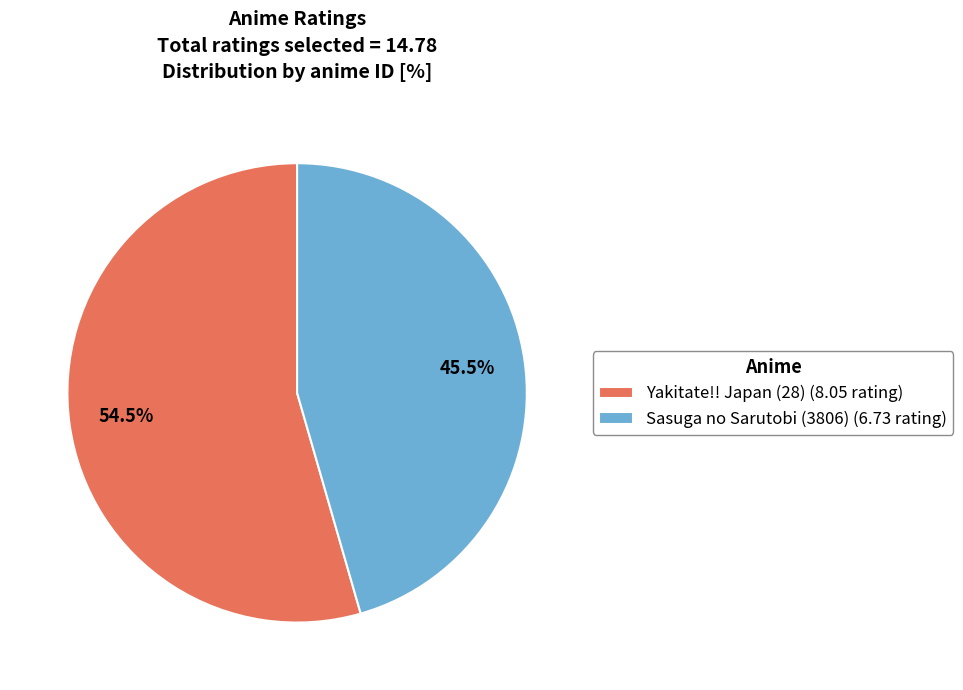

Approximately how many times larger is the value at Sasuga no Sarutobi (3806) (6.73 rating) compared to Yakitate!! Japan (28) (8.05 rating)?

0.8